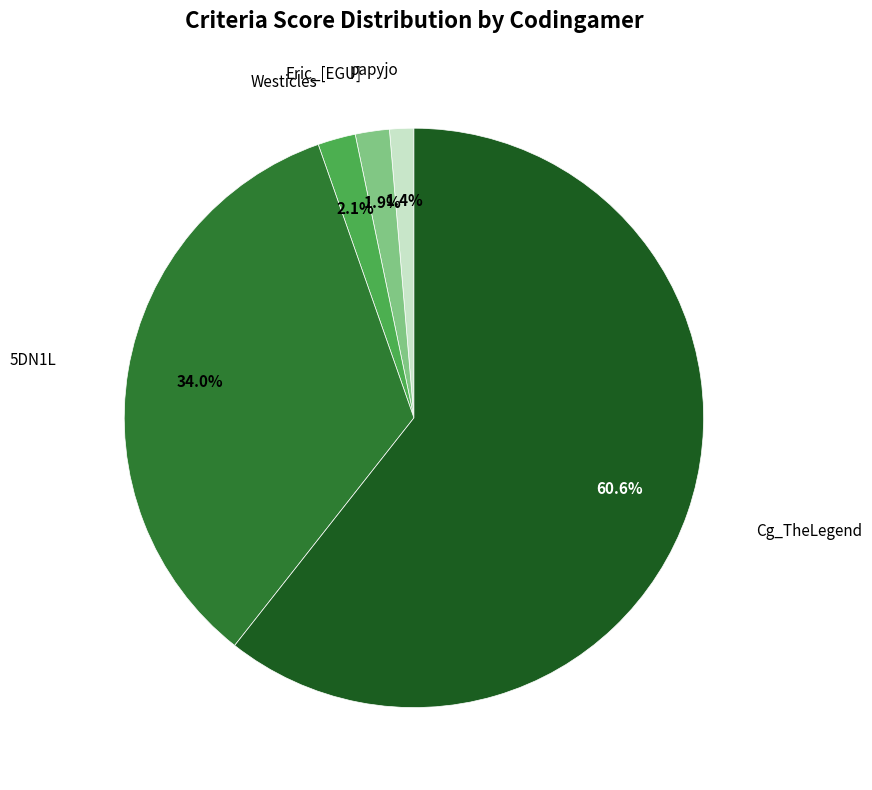

Is there any slice that represents more than half of the pie?

Yes